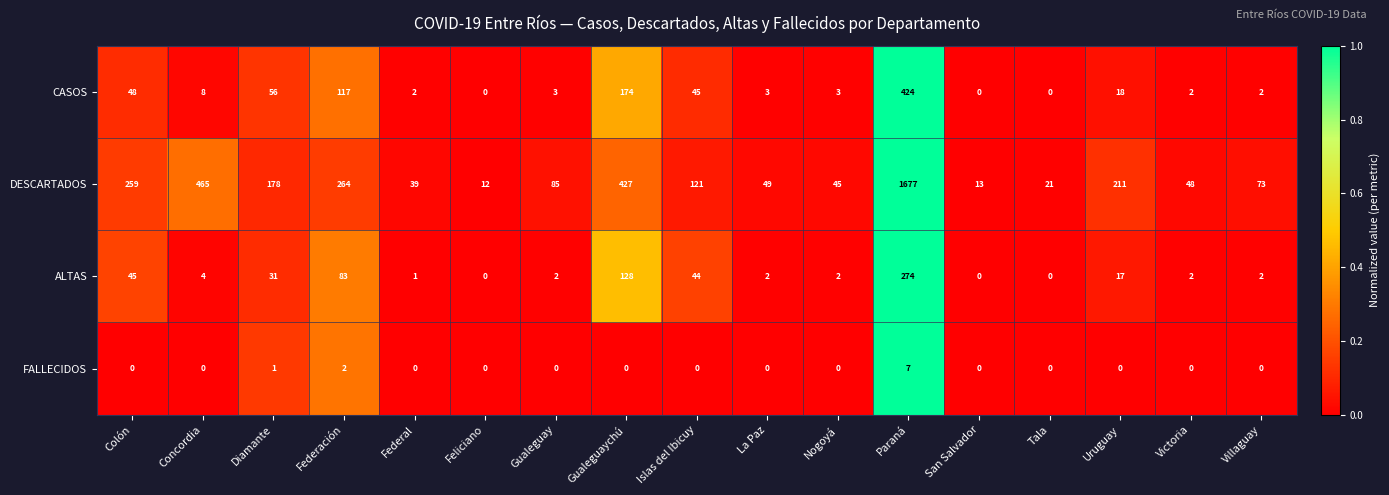

Is it true that ALTAS equals 44 at Islas del Ibicuy?

True